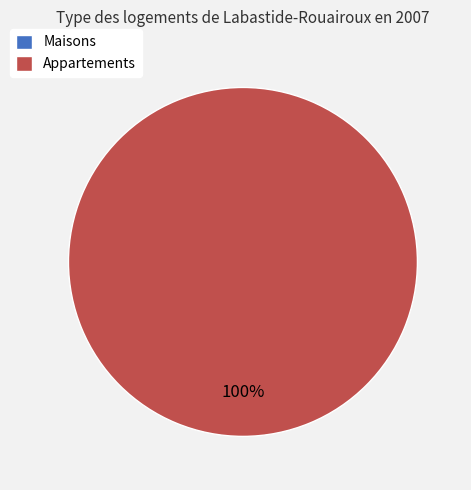

How many segments does this pie chart have?

2